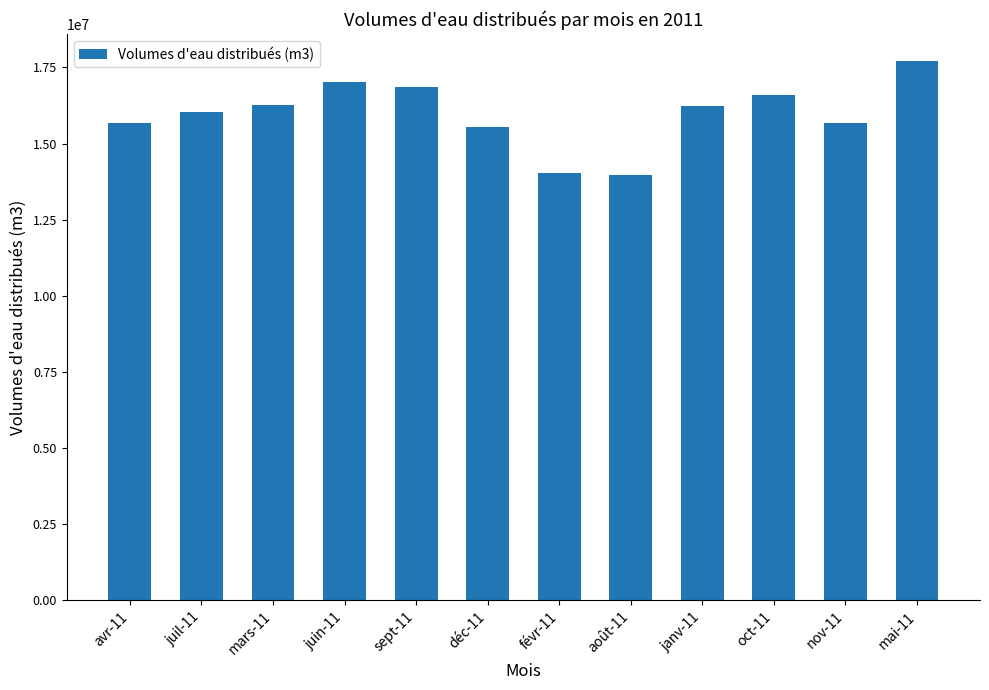

The value at juin-11 is 6156190. True or false?

False